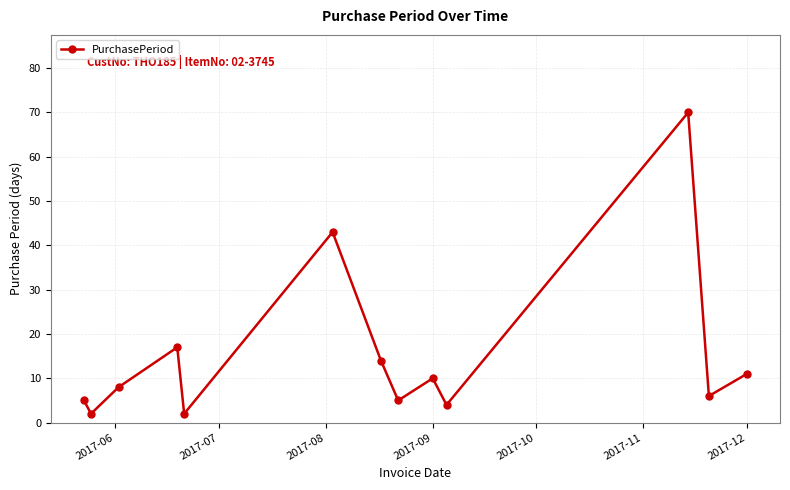

Does the chart have visible grid lines?

Yes